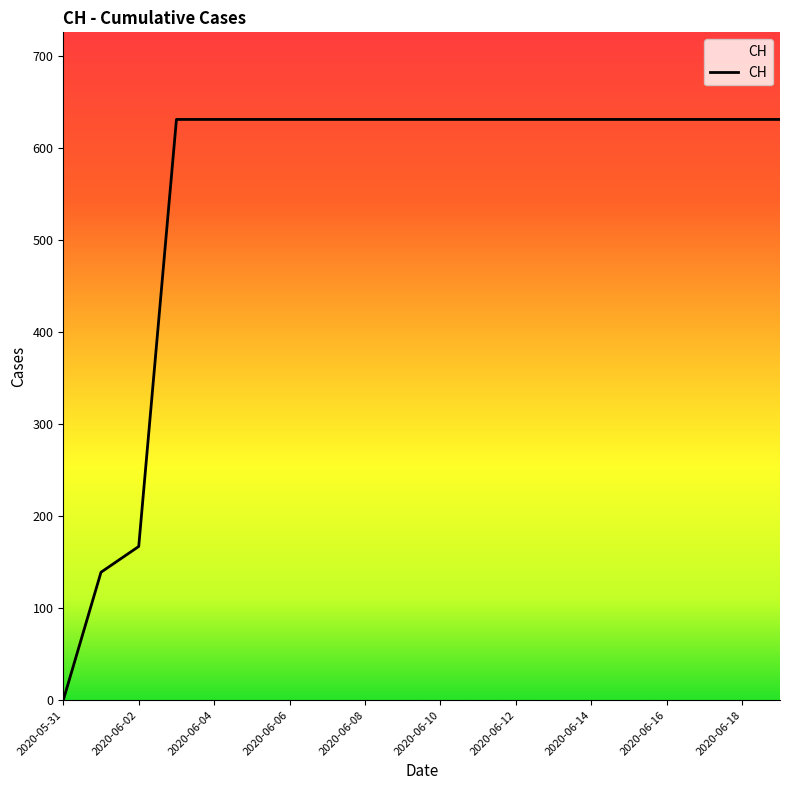

What is the greatest value displayed?

631